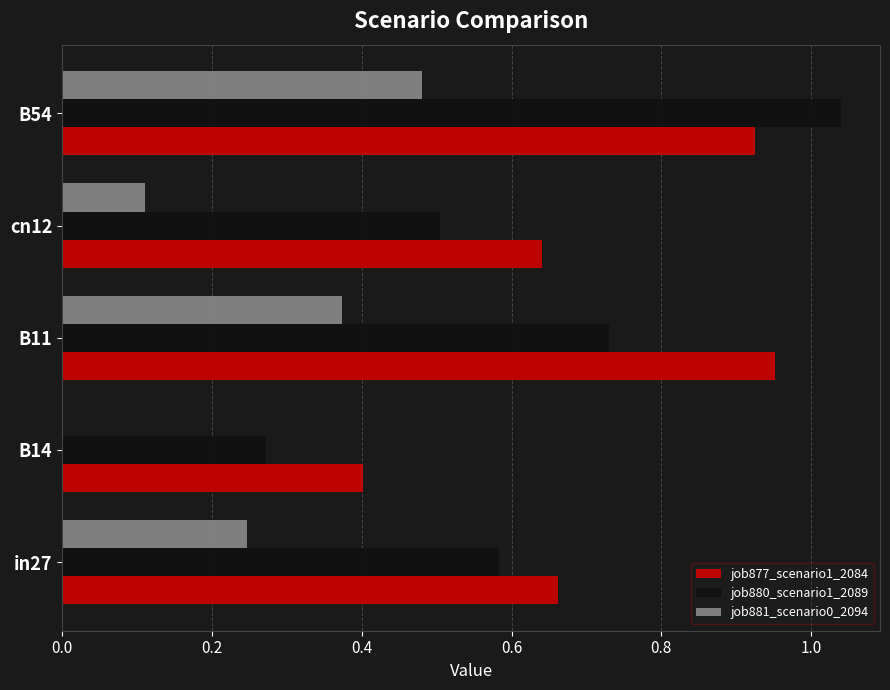

The value of job880_scenario1_2089 at cn12 is 0.7. True or false?

False